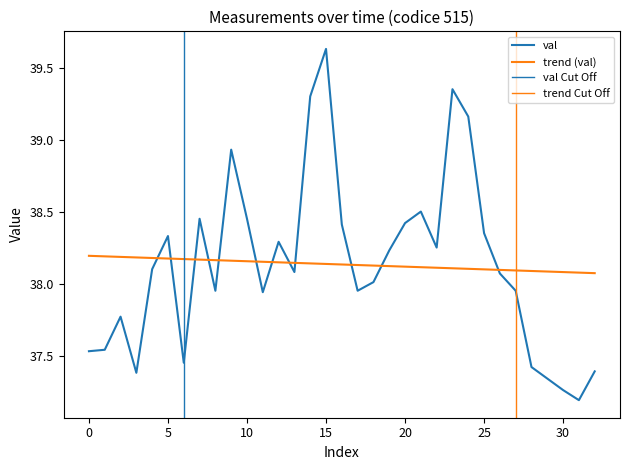

The value of val at 32 is 16.8. True or false?

False